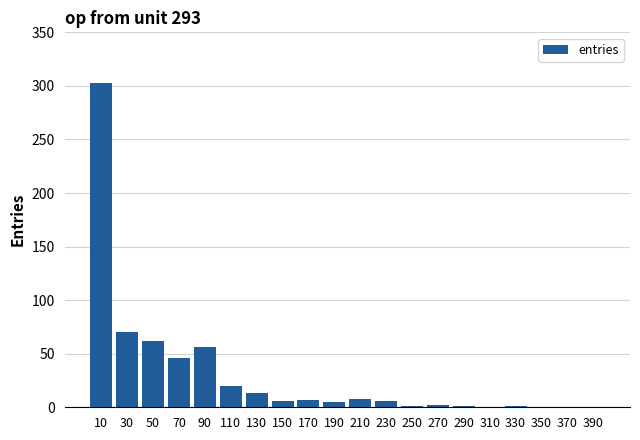

What is the sum of all values?

607